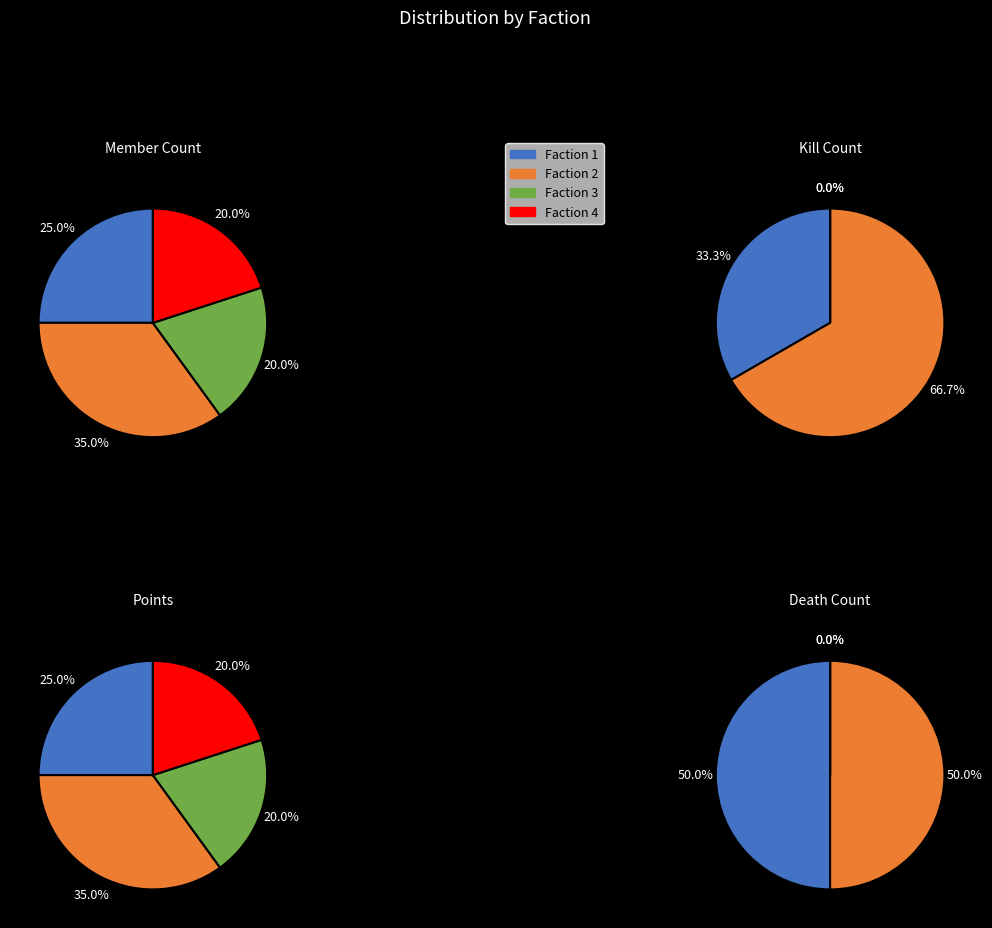

Which category has the smallest portion of the pie?

Faction 3